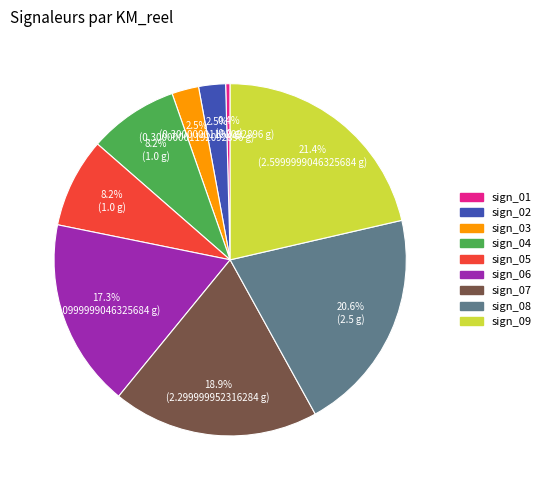

Is there a majority slice in this chart?

No